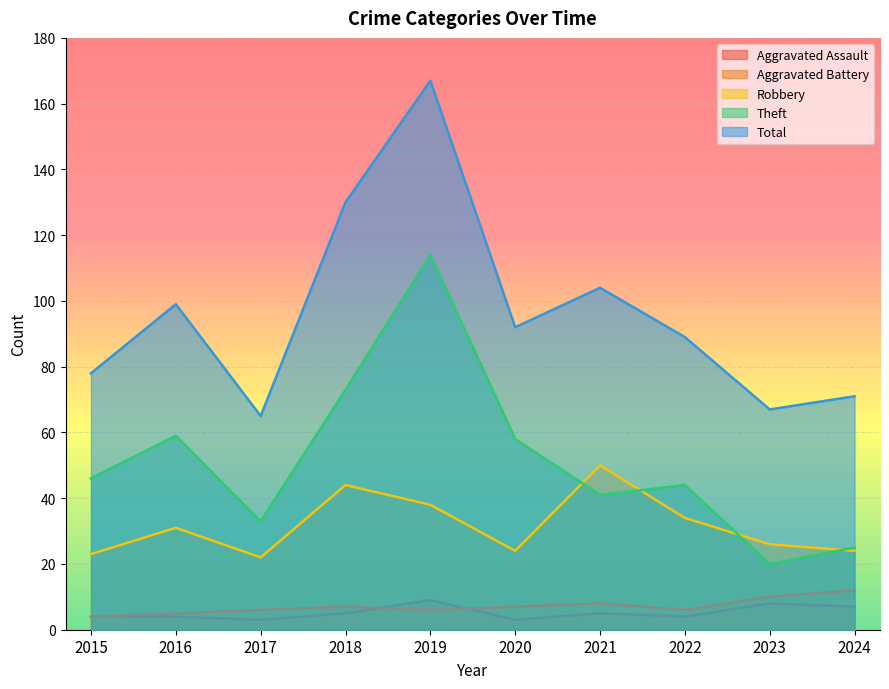

Read the Theft value at 2017, to the nearest 5.

35